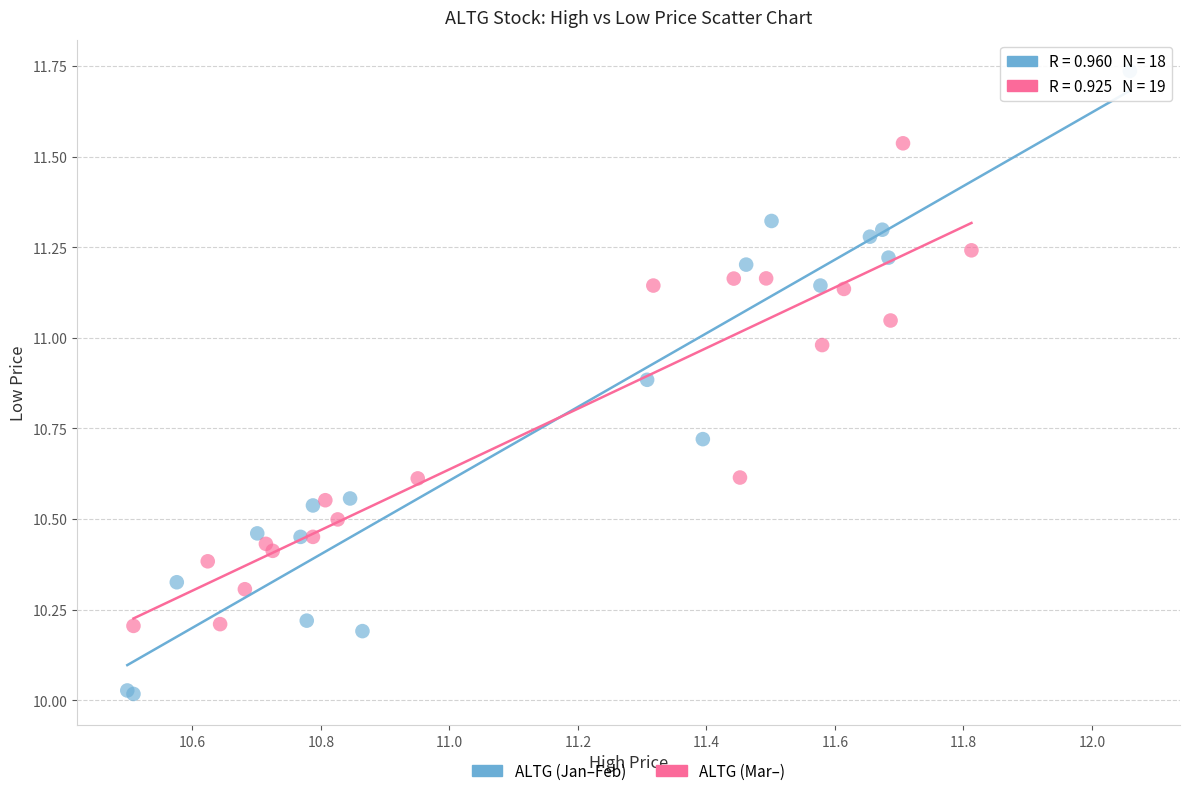

Which series has the widest spread of Y values?

ALTG (Jan–Feb)